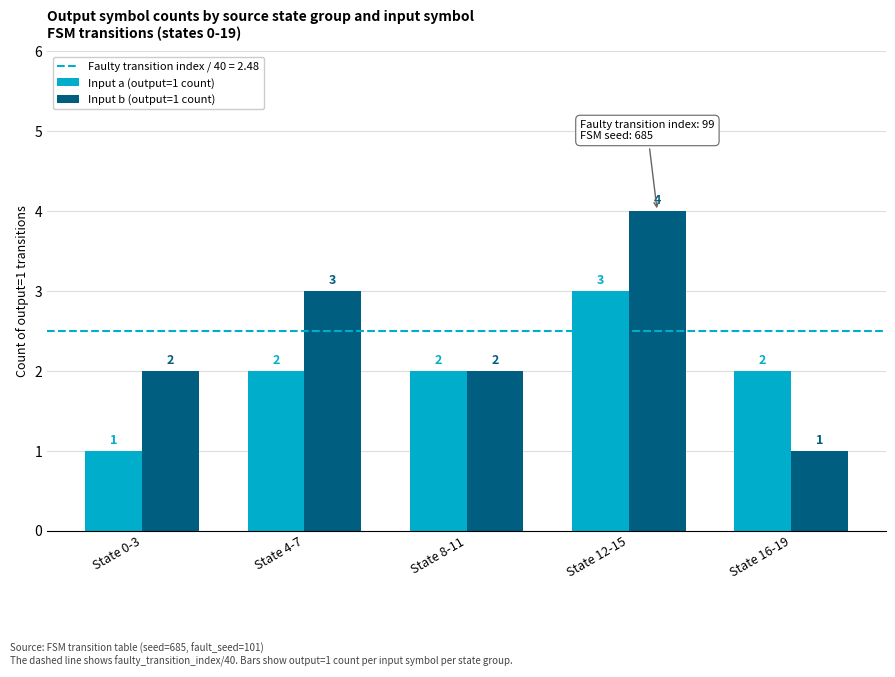

True or false: Input b (output=1 count) has a value of 2 at State 0-3.

True